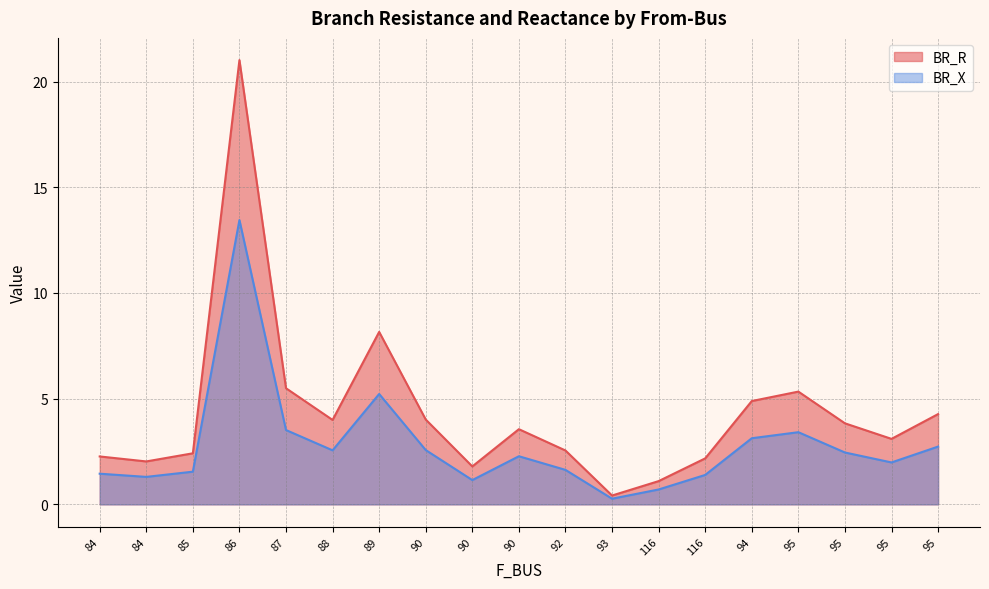

Rank the categories by BR_R value from highest to lowest.

86, 89, 87, 95, 94, 95, 90, 88, 95, 90, 95, 92, 85, 84, 116, 84, 90, 116, 93